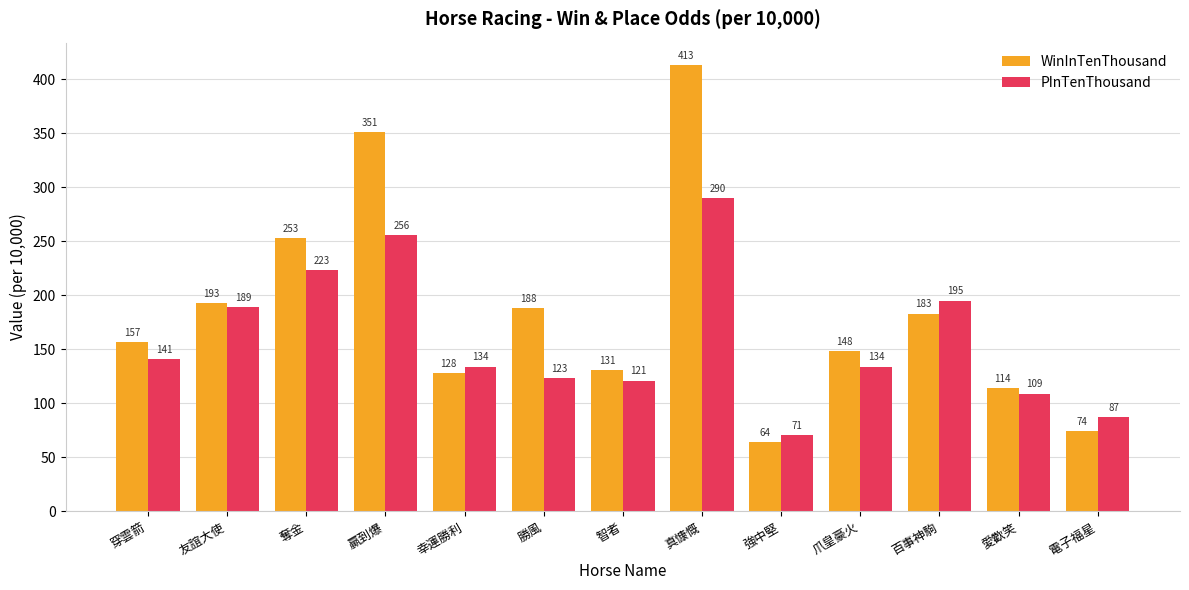

What is the difference between the maximum and minimum values in the PInTenThousand series?

219